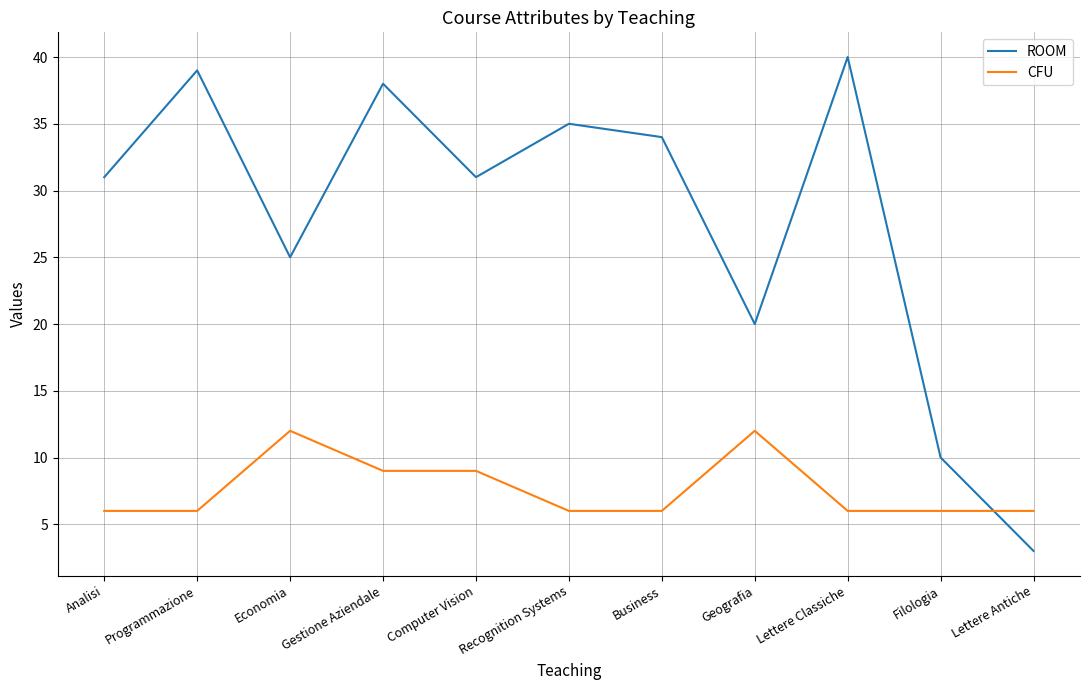

What position from the left is Economia?

3